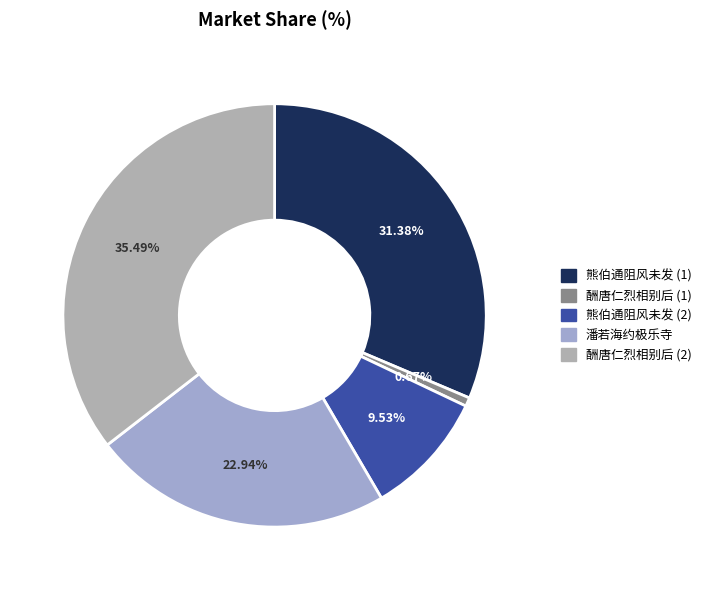

Does any single category account for the majority?

No